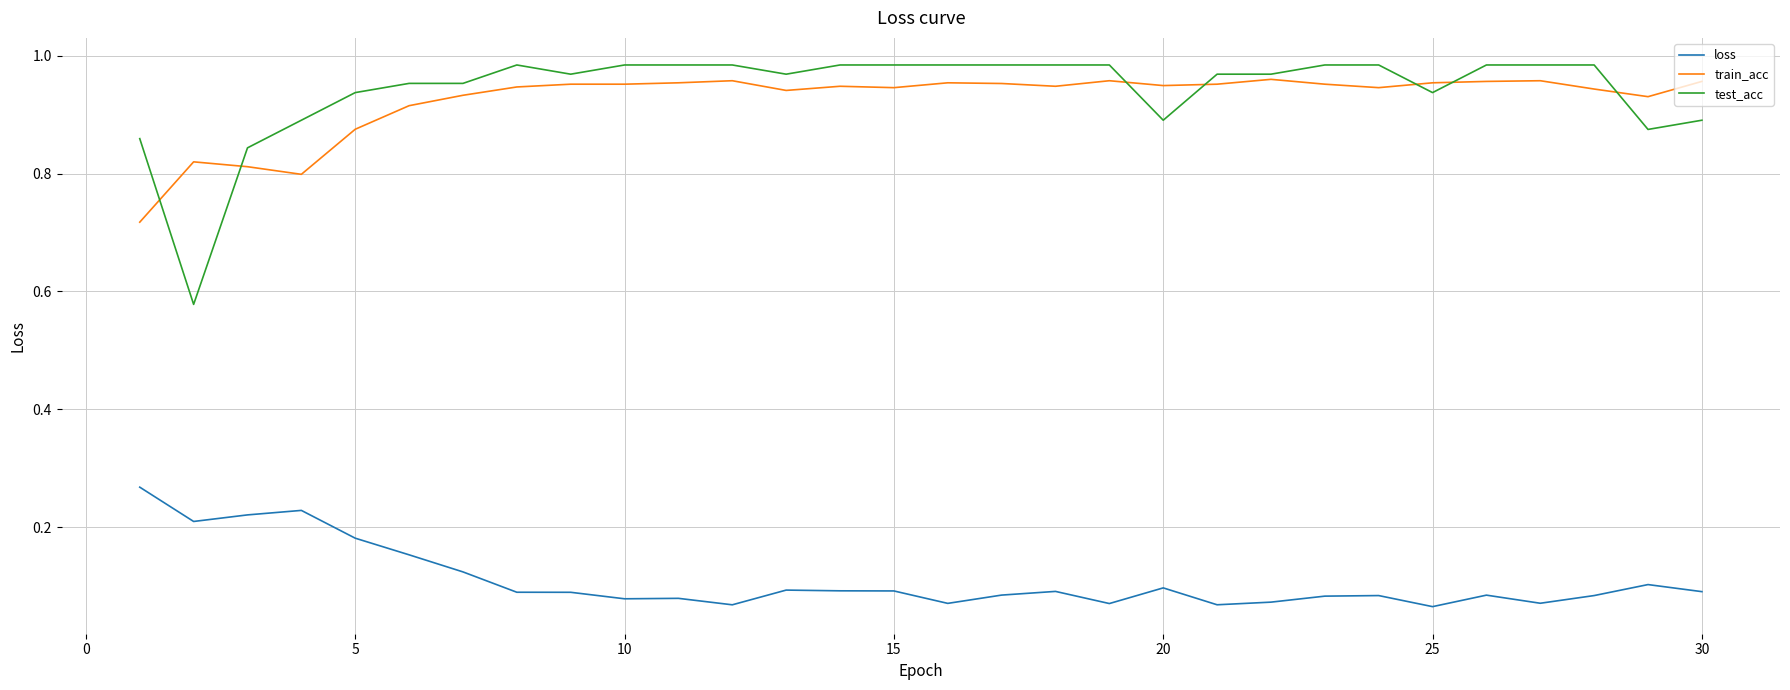

True or false: train_acc and loss cross at least once.

False